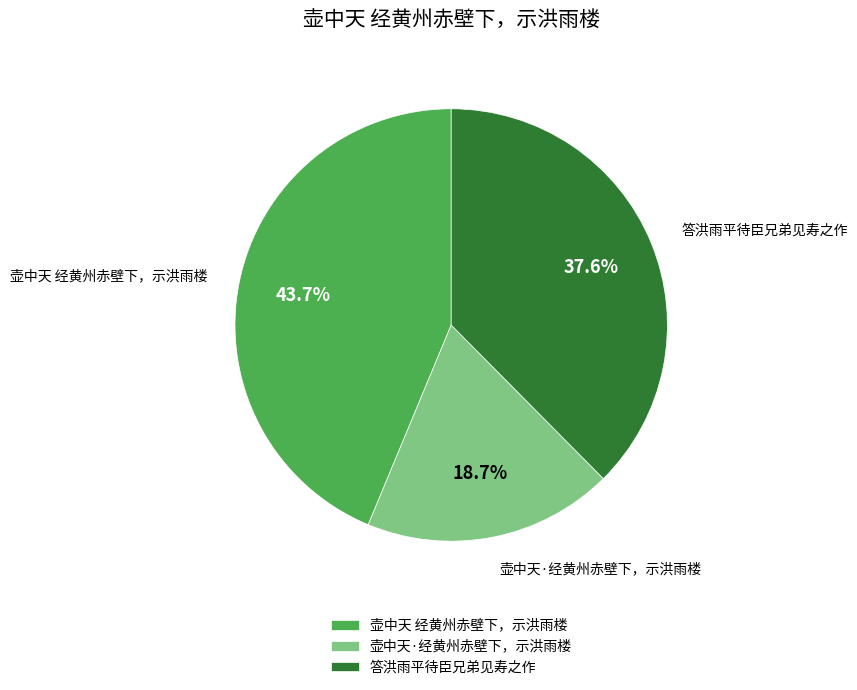

To the nearest percent, what is the difference between the 壶中天·经黄州赤壁下，示洪雨楼 and 答洪雨平待臣兄弟见寿之作 slice percentages?

19%